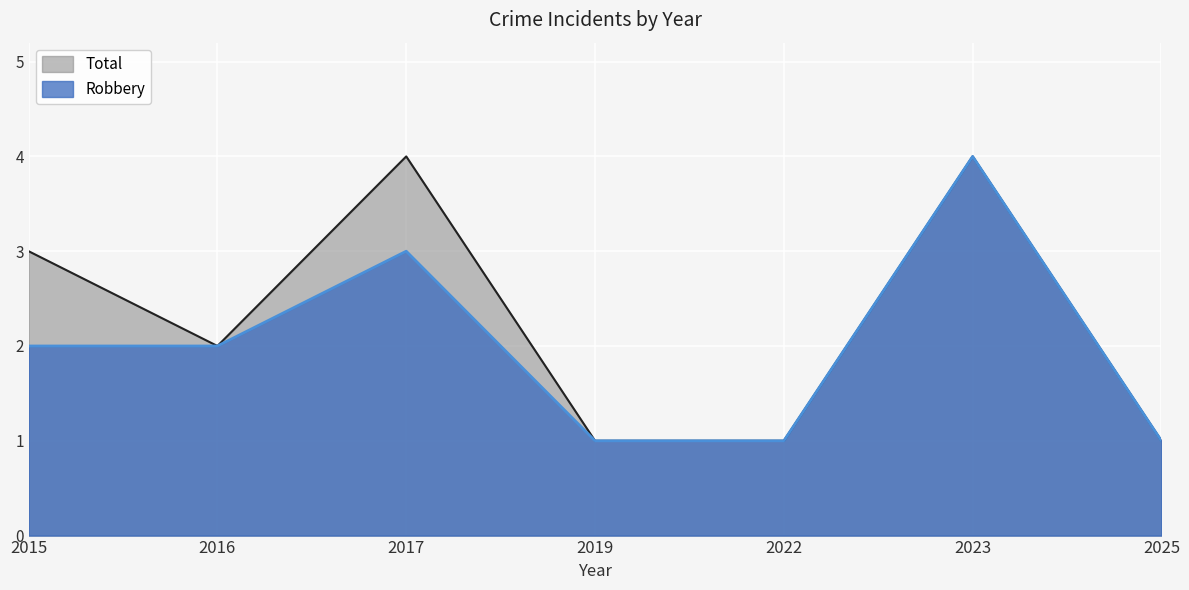

How many values in the Robbery series exceed 2?

2